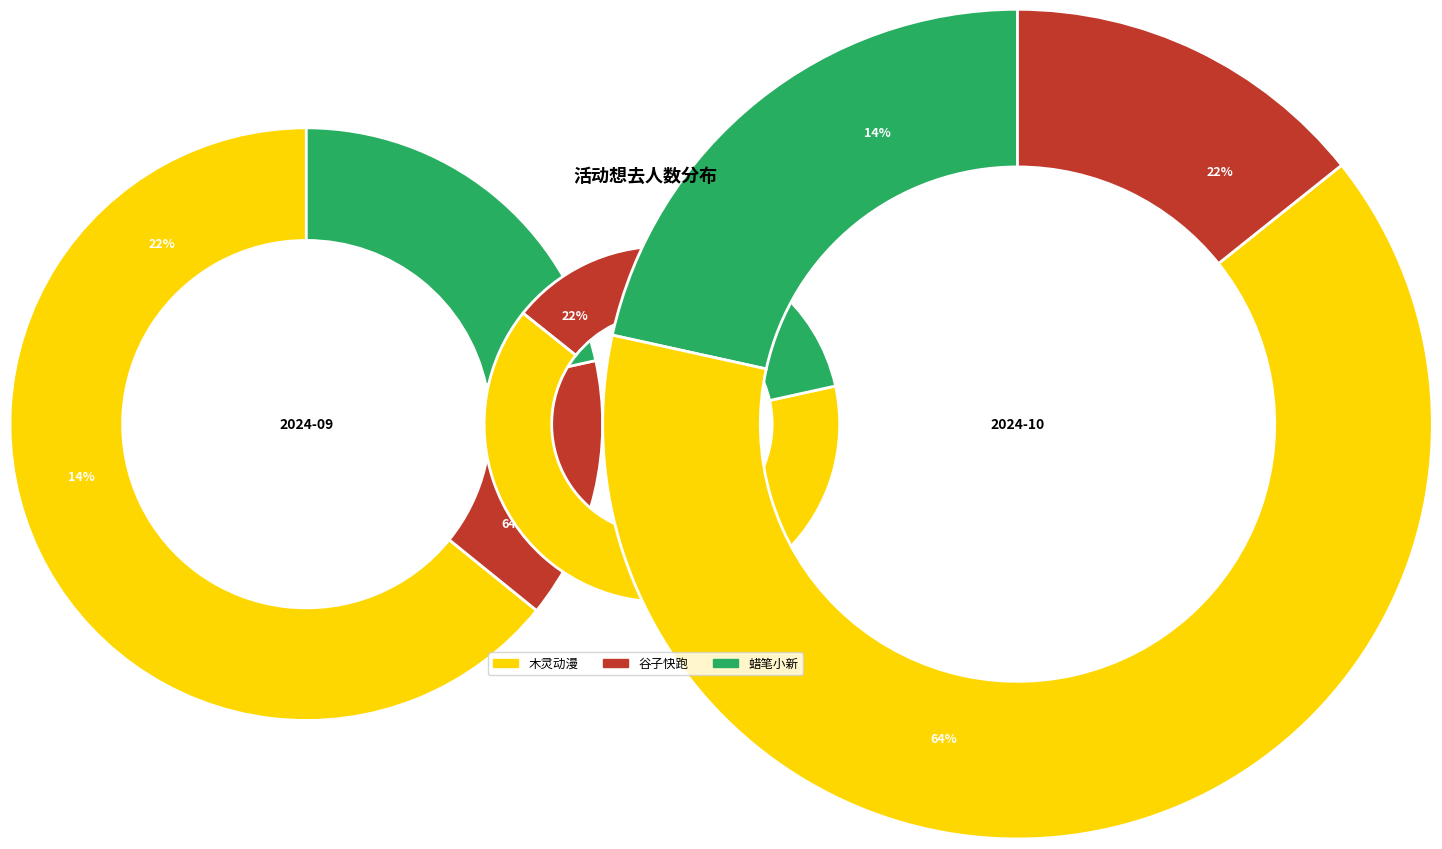

Do 杭州·木灵动漫 二哈和他的白猫师尊主题餐厅 and 杭州·GOGOGOODS谷子快跑（免费入场） together represent more than half of the pie?

Yes